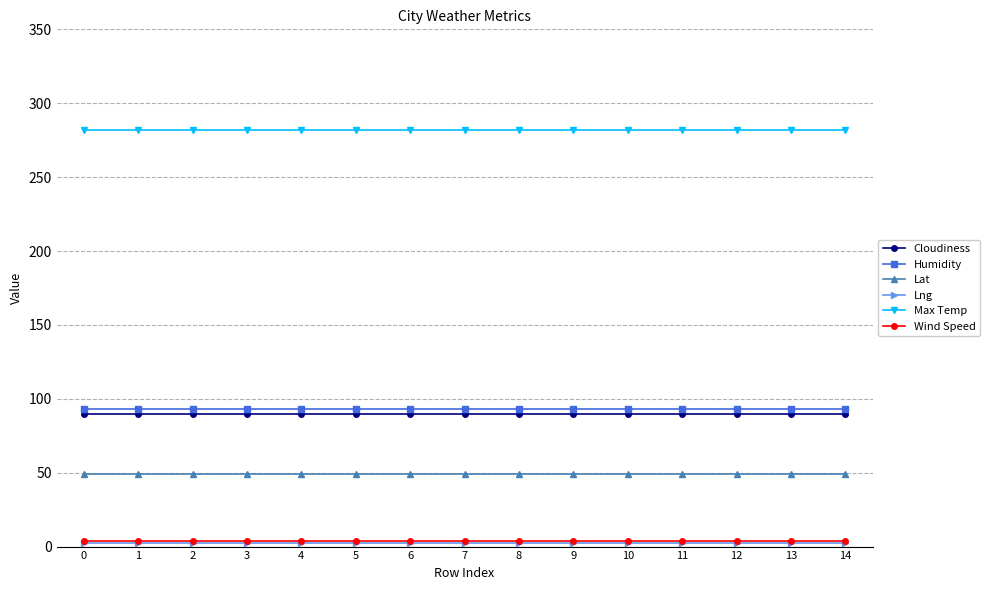

True or false: Wind Speed and Lat intersect in this chart.

False